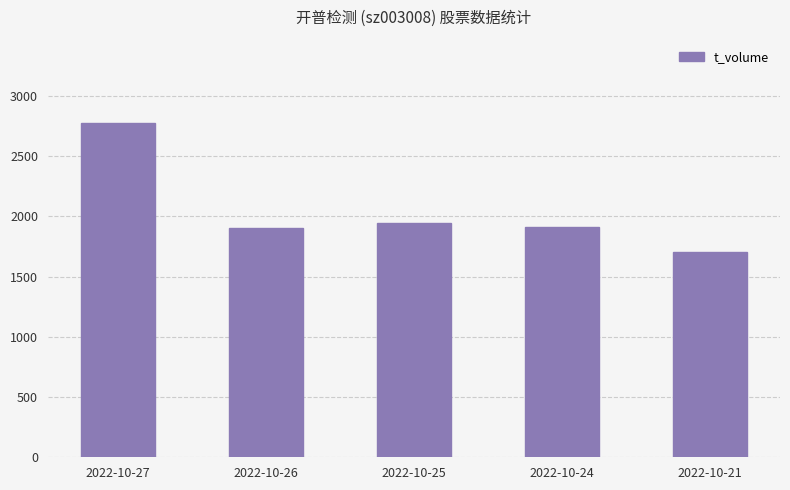

Read the value at 2022-10-21, to the nearest 50.

1700